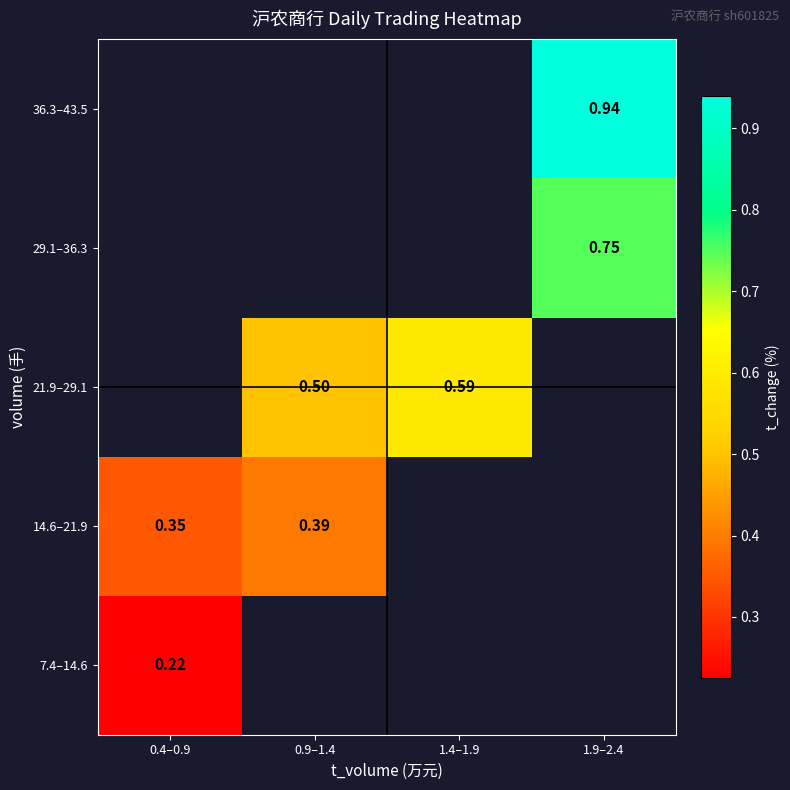

Between 0.9–1.4 and 1.4–1.9, which series saw the biggest shift?

21.9–29.1